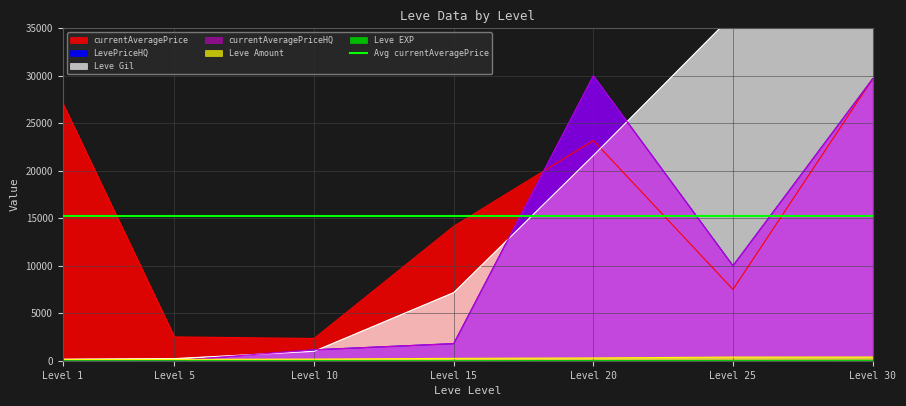

Which category has the highest value in the Leve Gil series?

Level 30